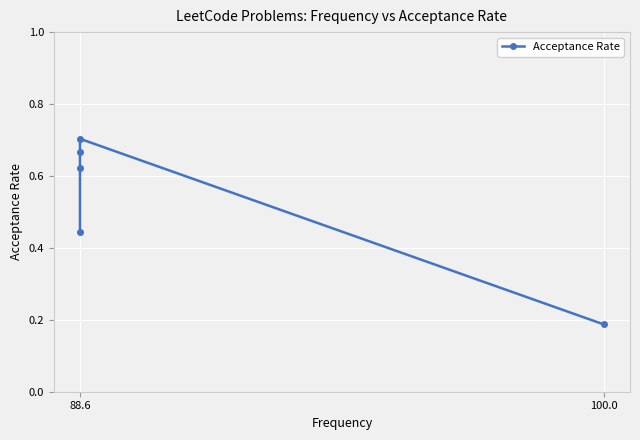

What is the sum of all values?

2.6